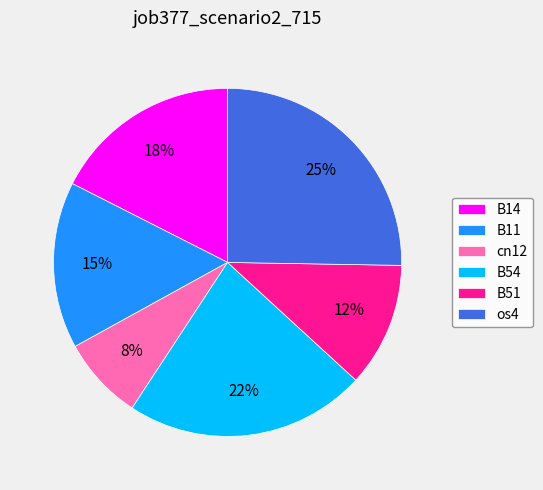

Count the number of slices in the pie.

6